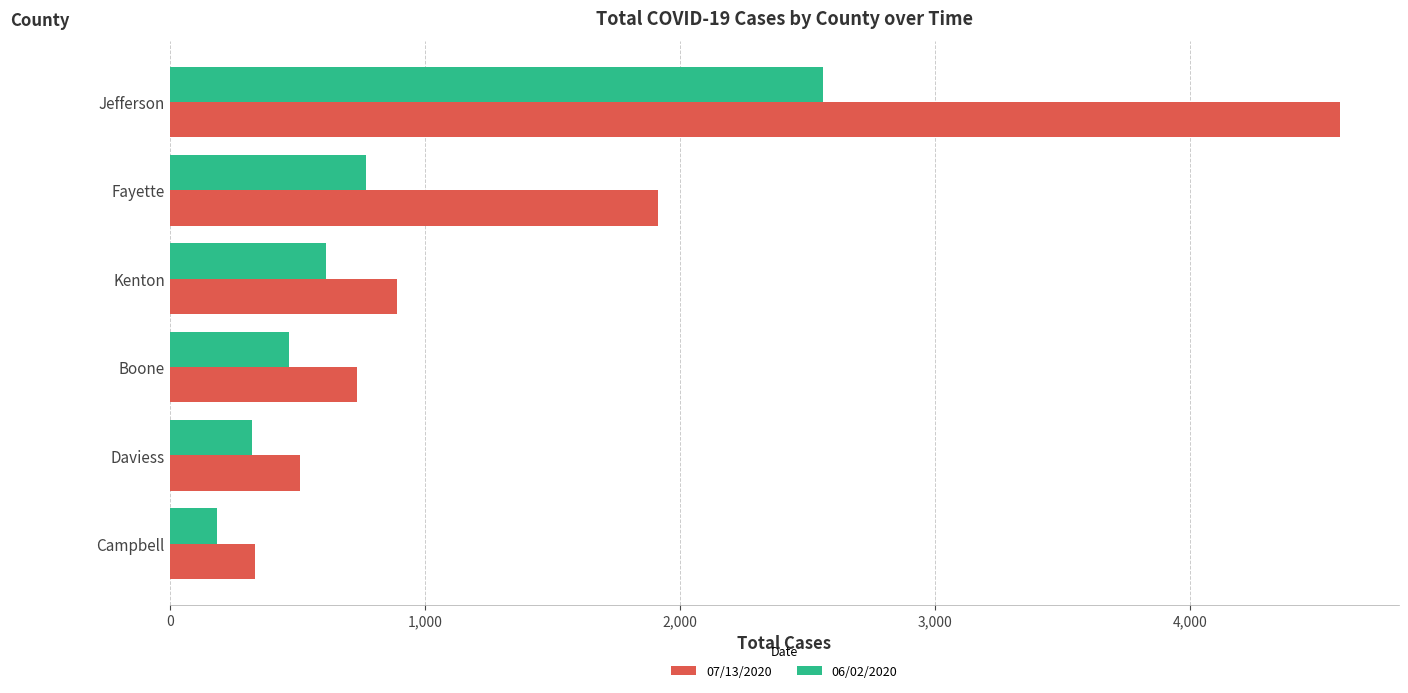

List the series in order of their overall mean, lowest first.

06/02/2020, 07/13/2020